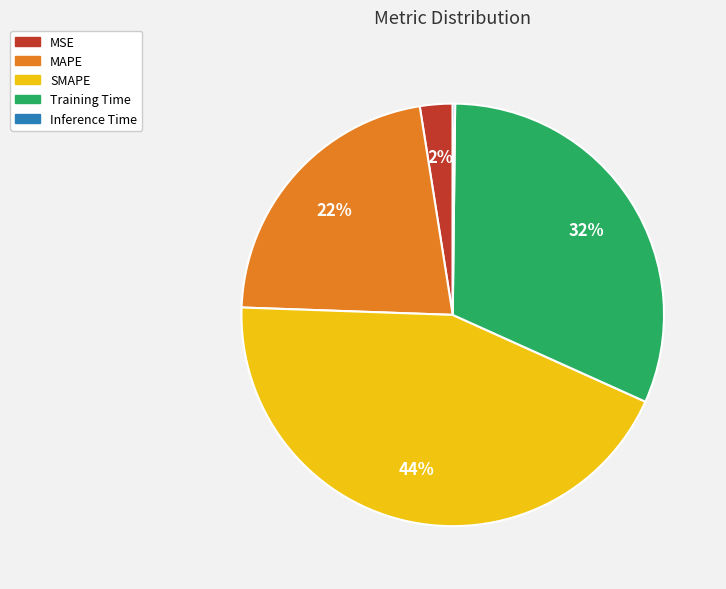

Which category has the biggest portion of the pie?

SMAPE